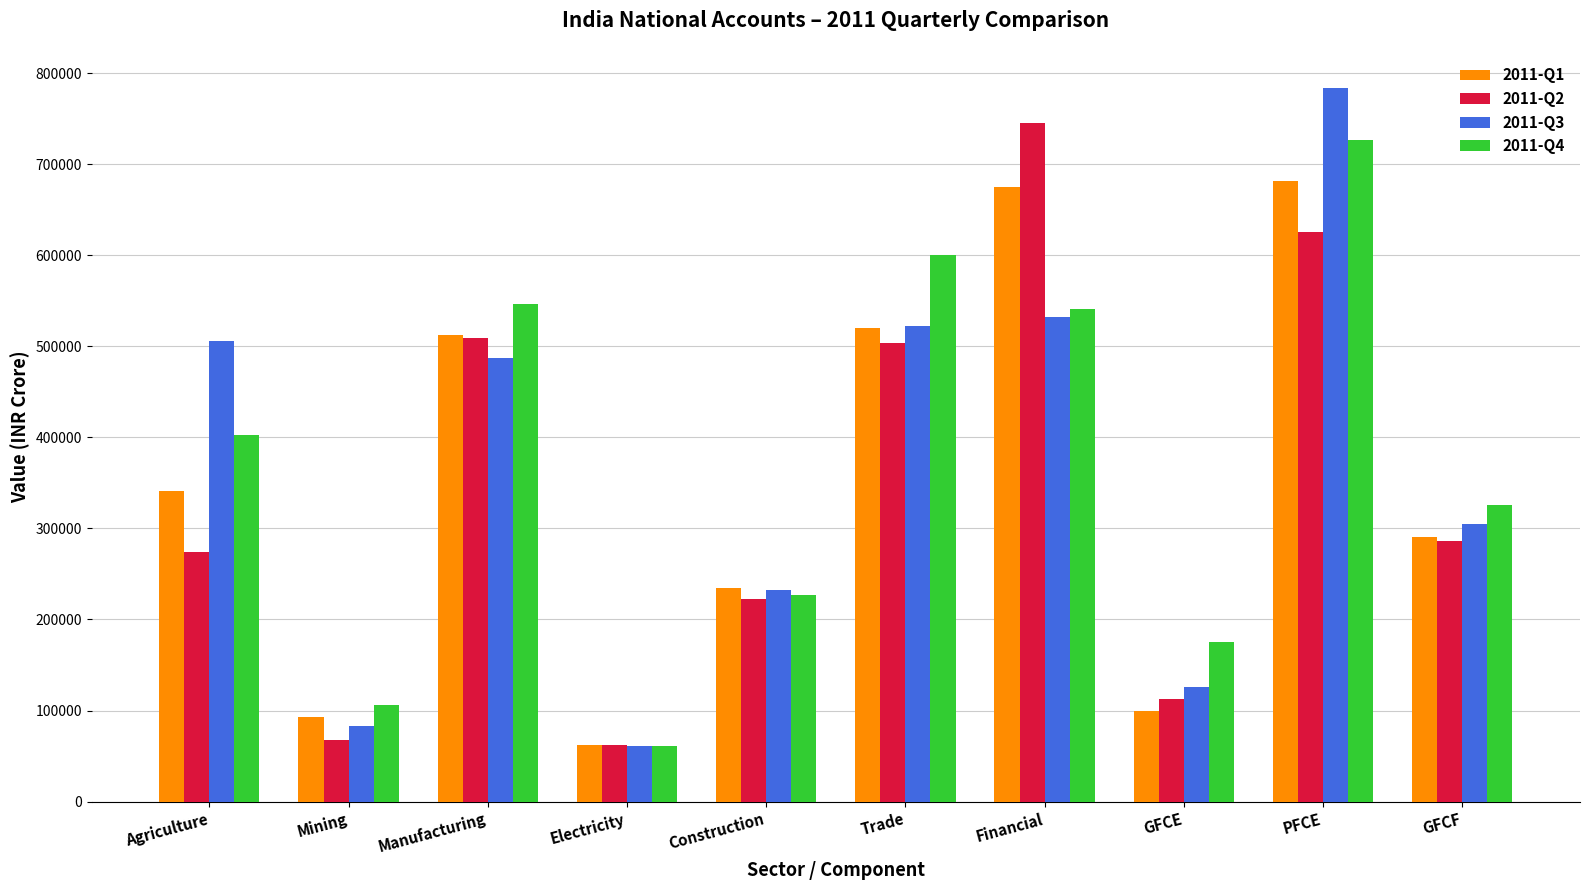

Reading left to right, transcribe all the data shown in this chart.

2011-Q1: Agriculture=341199.2	Mining=93381.8	Manufacturing=512044.8	Electricity=62529.1	Construction=234541.4	Trade=520052.5	Financial=675148.7	GFCE=99556.0	PFCE=681603.1	GFCF=290243.6
2011-Q2: Agriculture=274362.5	Mining=67440.7	Manufacturing=508973.9	Electricity=62354.6	Construction=222843.9	Trade=503823.3	Financial=745019.2	GFCE=113139.6	PFCE=624945.4	GFCF=286711.0
2011-Q3: Agriculture=506048.8	Mining=82751.2	Manufacturing=487552.8	Electricity=60850.2	Construction=232427.1	Trade=522805.1	Financial=532369.7	GFCE=126313.4	PFCE=783938.9	GFCF=304970.6
2011-Q4: Agriculture=402678.1	Mining=105674.0	Manufacturing=546192.9	Electricity=60763.0	Construction=226632.2	Trade=599697.7	Financial=540428.9	GFCE=175012.6	PFCE=726631.2	GFCF=326040.6